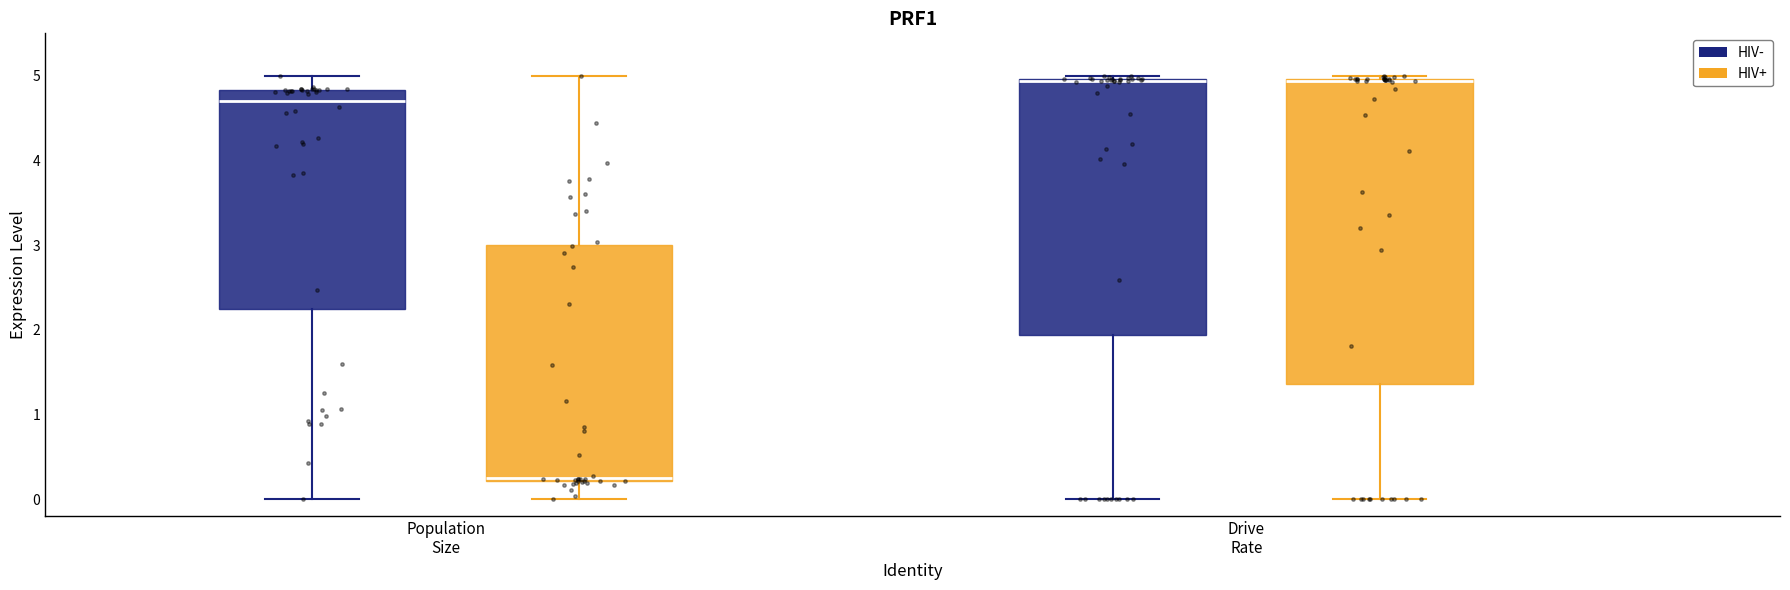

Reading left to right, transcribe this box plot: for each box, give where its median line is, the range the box spans, and where its two whiskers end, as read against the y-axis. The values are not printed on the chart, so give them approximately, as read against the axis.

Population Size (HIV-): median 4.7, box 2.2 to 4.8, whiskers 0.0 to 5.0
Population Size (HIV+): median 0.3, box 0.2 to 3.0, whiskers 0.0 to 5.0
Drive Rate (HIV-): median 4.9, box 1.9 to 5.0, whiskers 0.0 to 5.0 (just above the box's upper edge)
Drive Rate (HIV+): median 4.9, box 1.4 to 5.0, whiskers 0.0 to 5.0 (just above the box's upper edge)